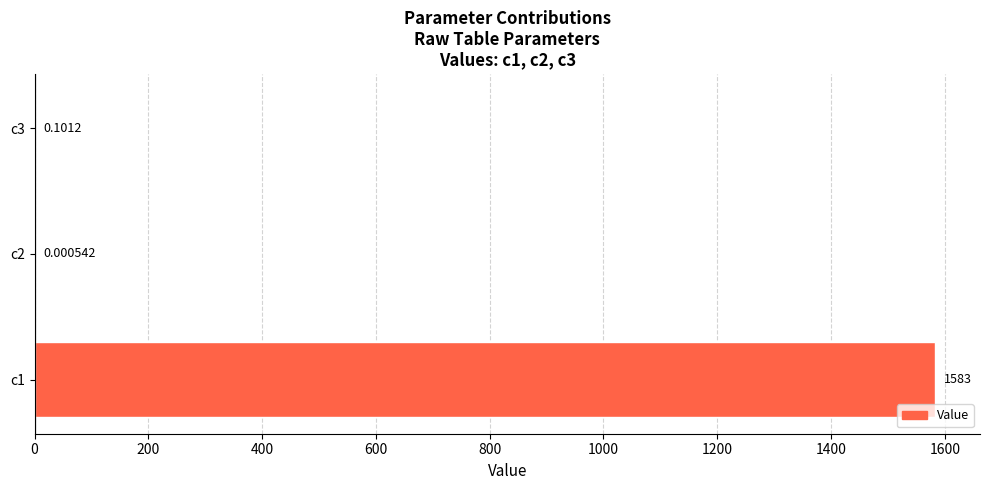

Which has a higher value, c3 or c1?

c1